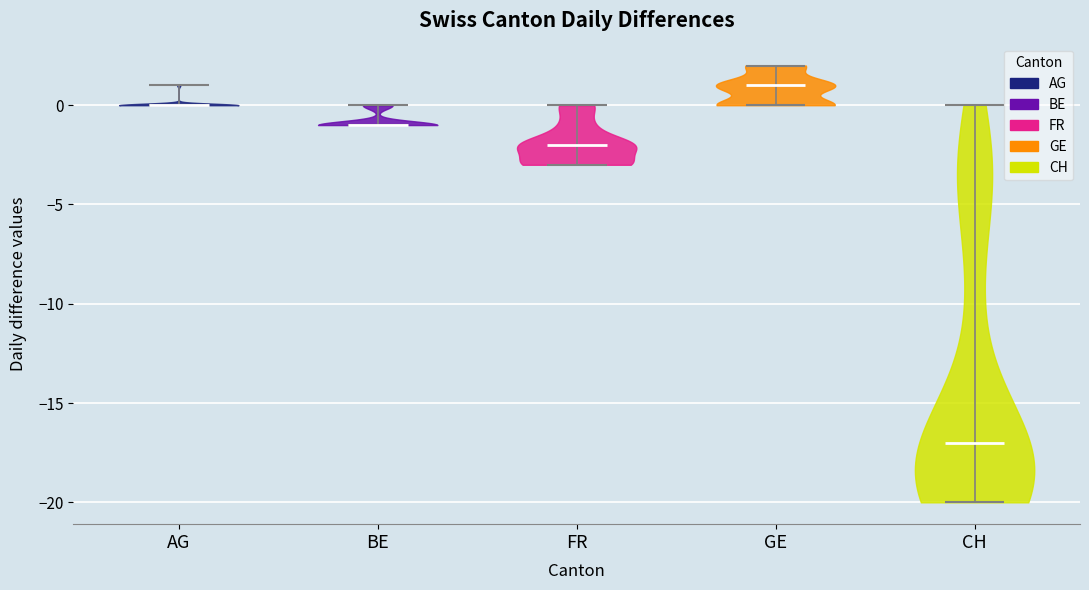

What is the lowest point the violin for BE reaches on the y-axis? The values are not printed on the chart, so give them approximately, as read against the axis.

-1